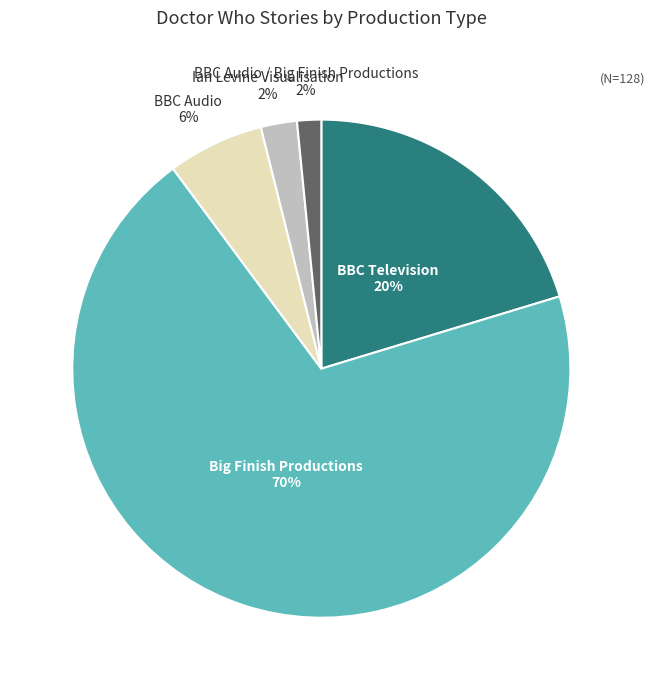

How many segments does this pie chart have?

5